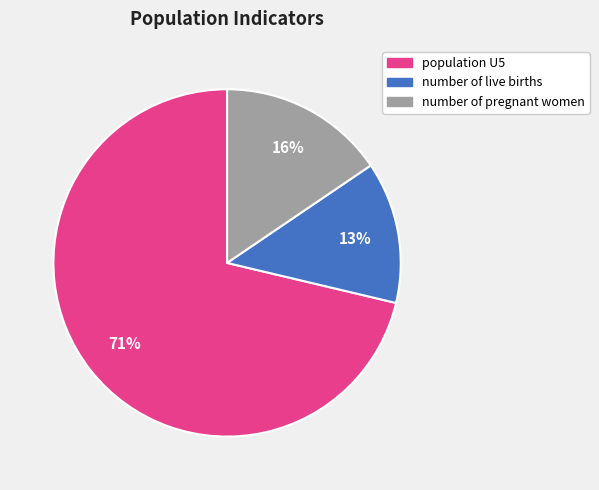

The number of live births slice represents 28% of the pie. True or false?

False